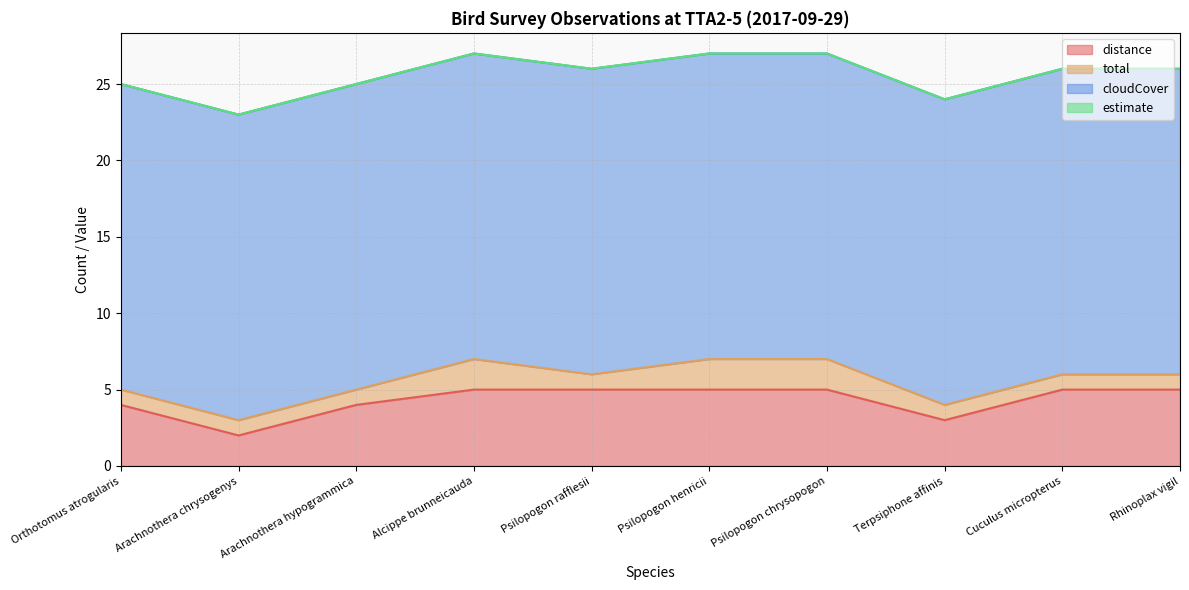

Which category has the highest value in the cloudCover series?

Orthotomus atrogularis